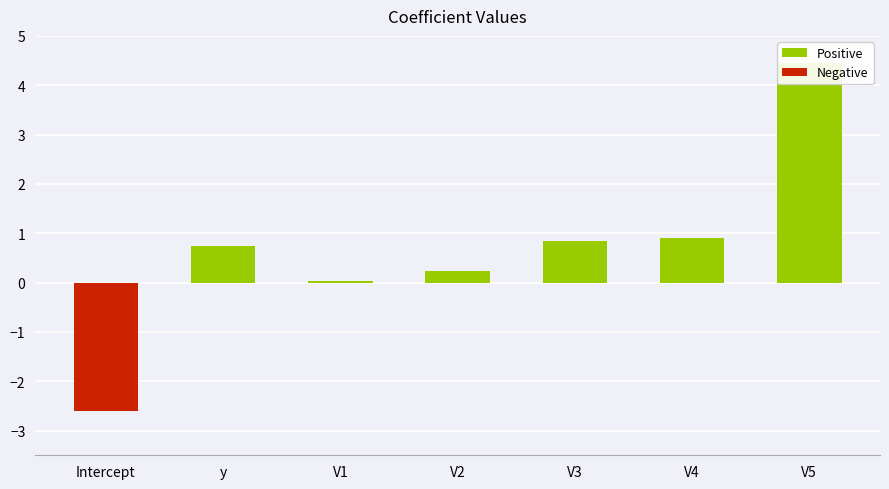

The value at V3 is 0.2. True or false?

False